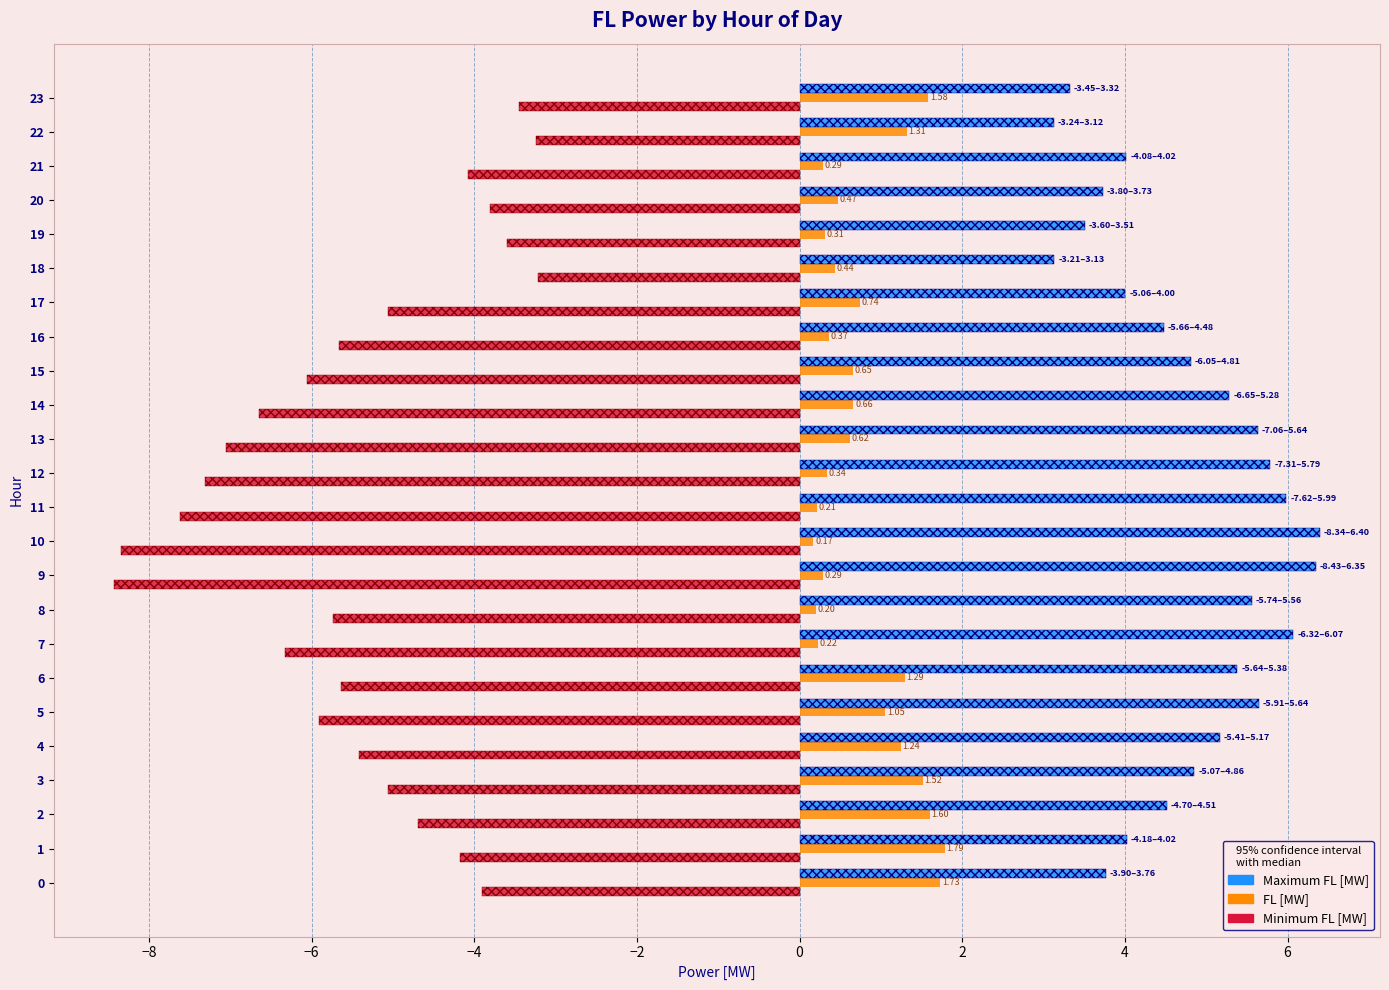

The value of Maximum FL [MW] at 18 is 3.1. True or false?

True